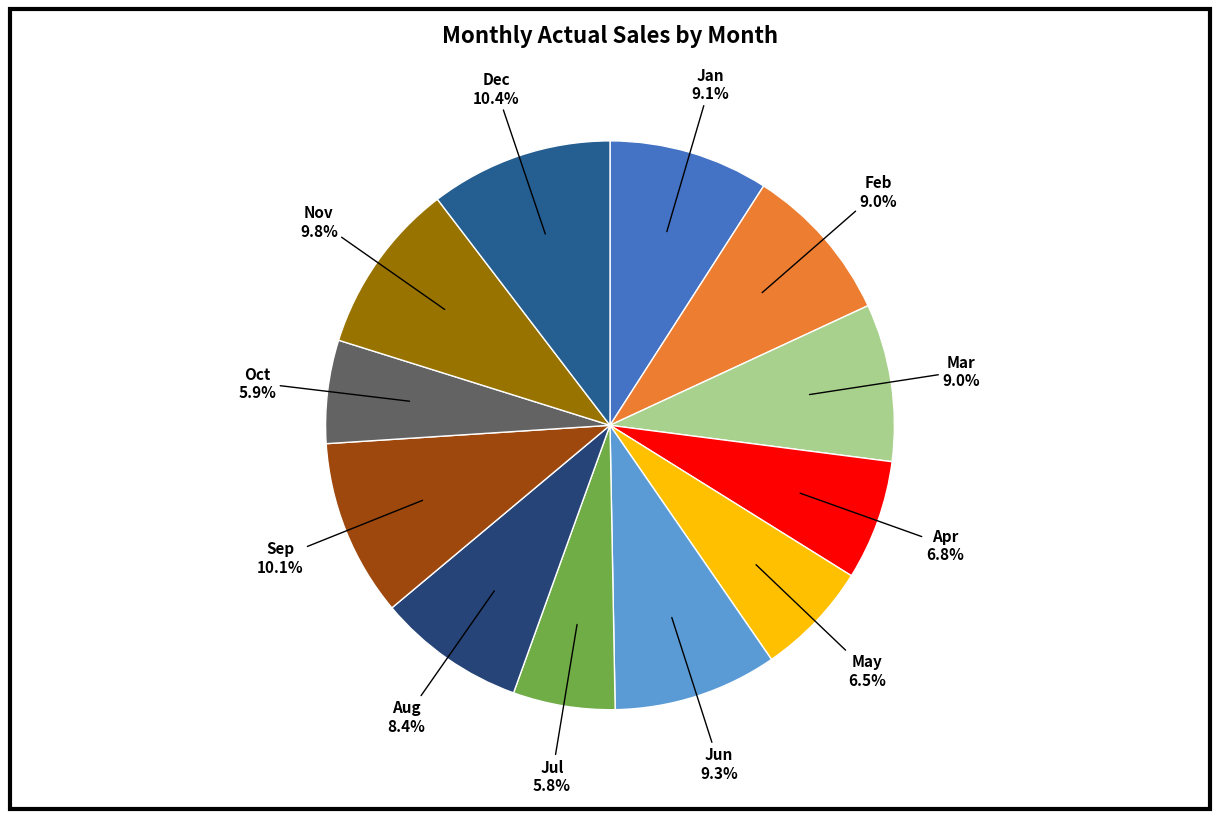

To the nearest percent, what is the difference between the Jun and Dec slice percentages?

1%